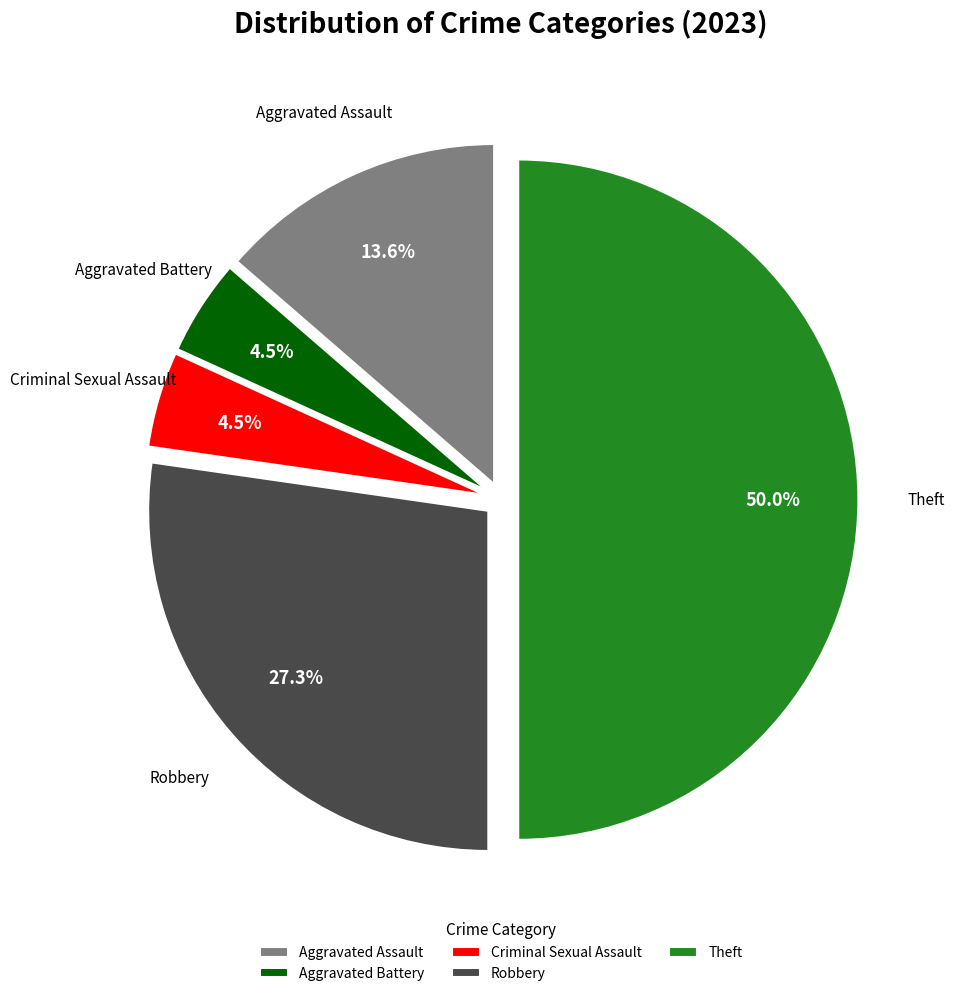

To the nearest percent, what is the difference between the Criminal Sexual Assault and Aggravated Assault slice percentages?

9%